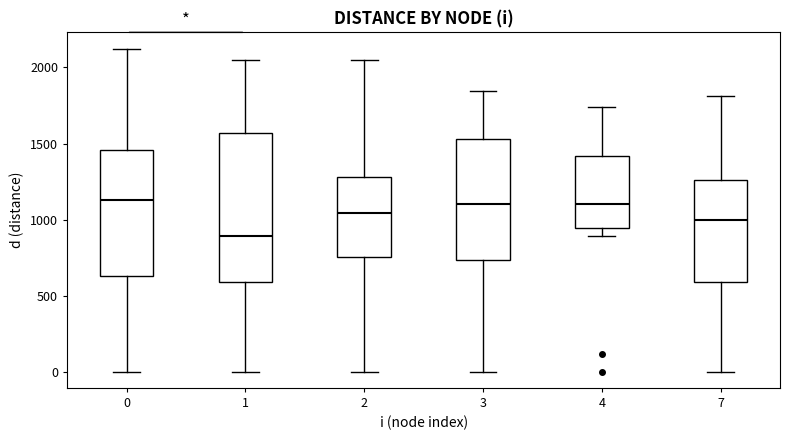

Where does the lower whisker of the box at x = 3 end on the y-axis? The values are not printed on the chart, so give them approximately, as read against the axis.

0